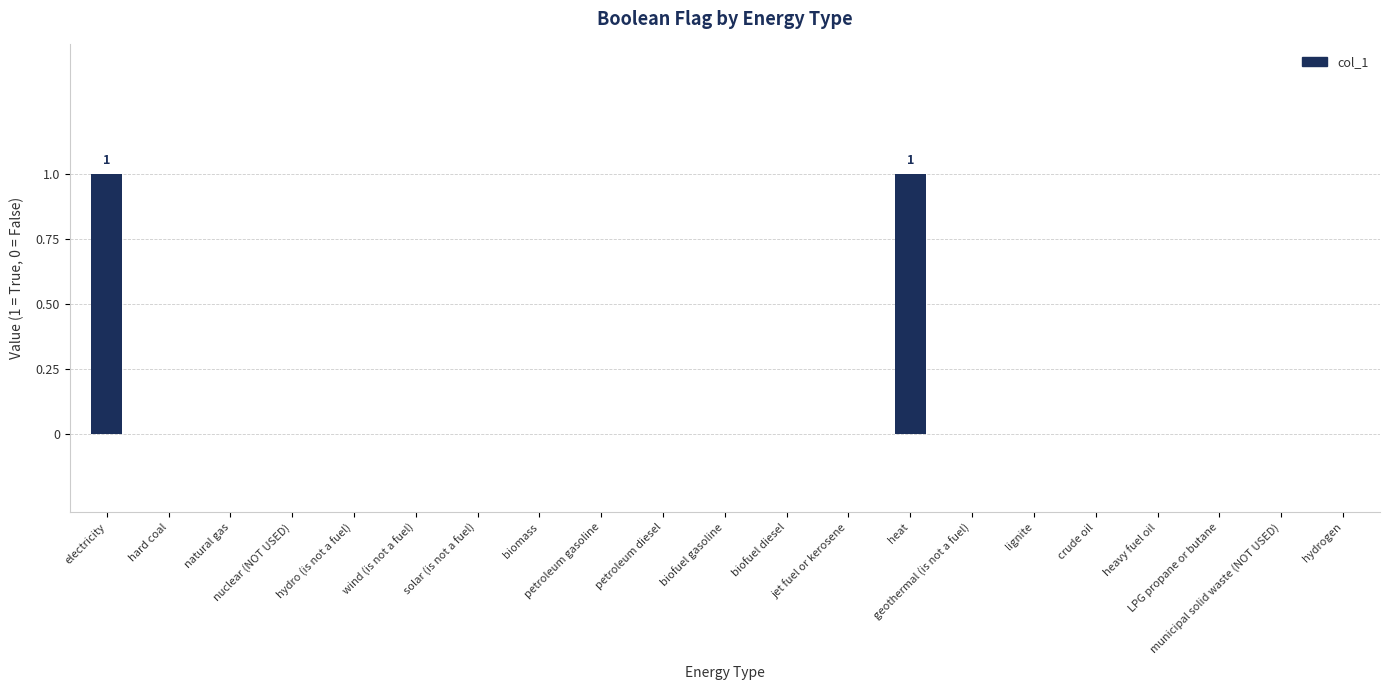

Reading left to right, extract all data points from this chart.

1	0	0	0	0	0	0	0	0	0	0	0	0	1	0	0	0	0	0	0	0